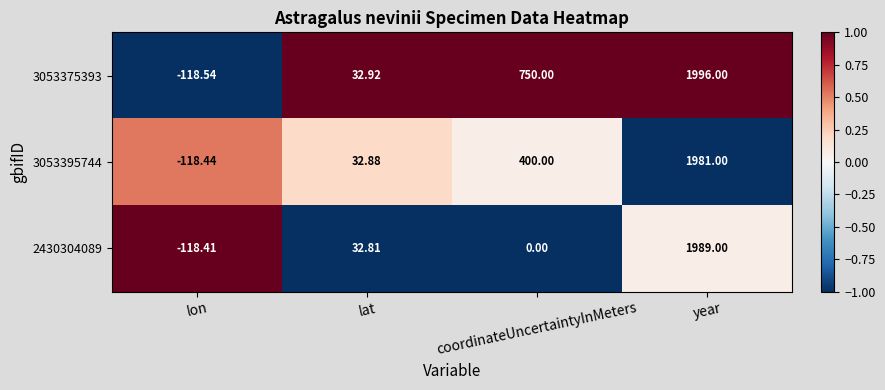

Where does the 2430304089 series first go above 32?

lat